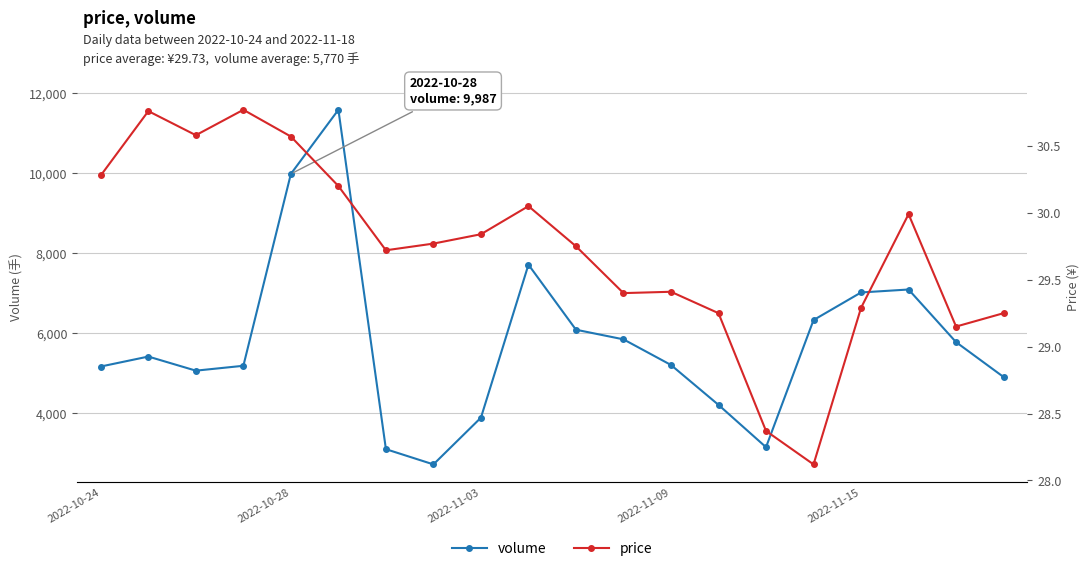

Rank the series at 19 from highest to lowest value.

volume, price